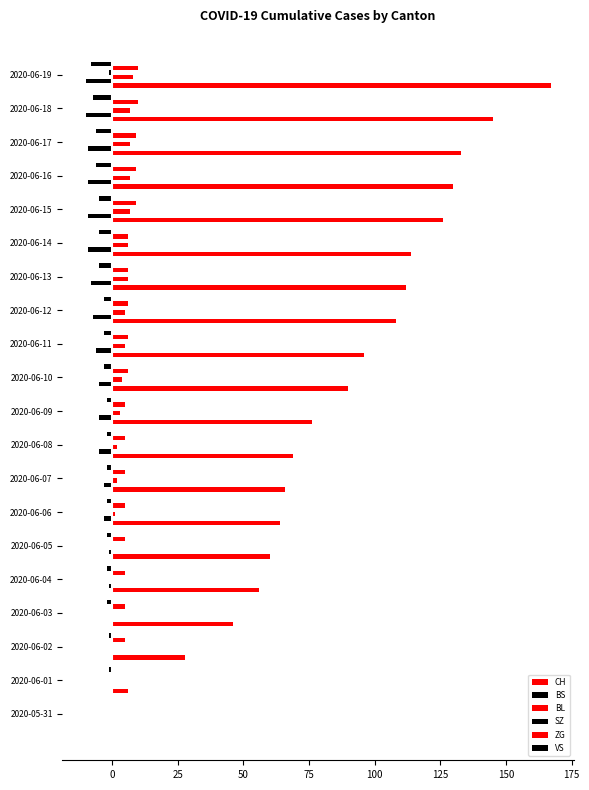

How many categories are shown in the chart?

20